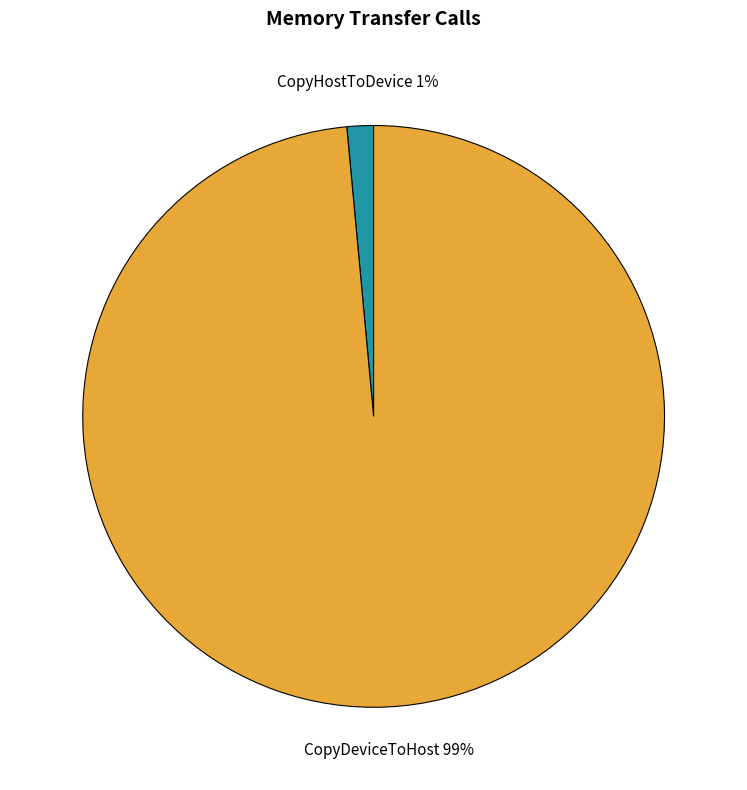

What percentage is the CopyDeviceToHost slice, to the nearest percent?

99%